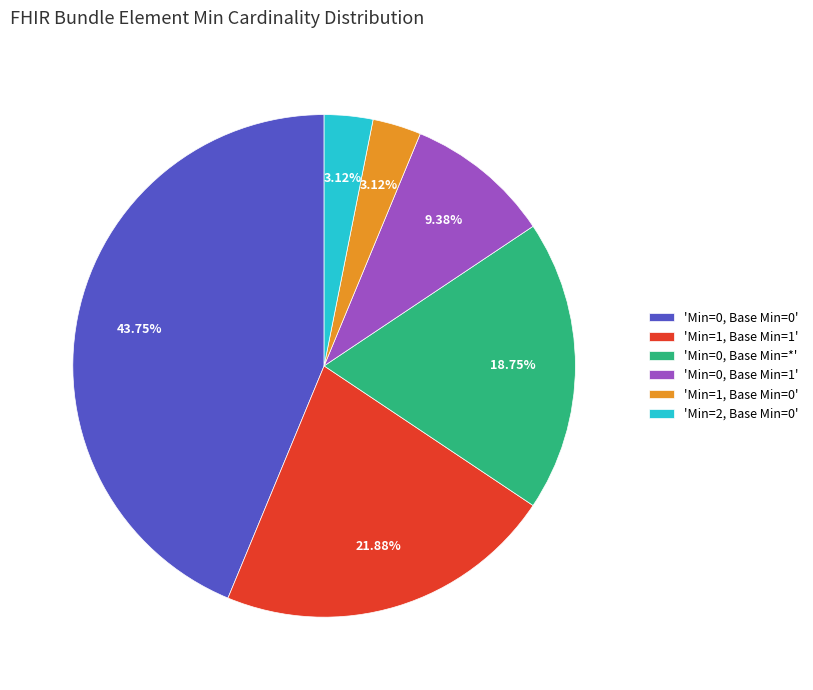

Between 'Min=0, Base Min=*' and 'Min=1, Base Min=1', which is larger?

'Min=1, Base Min=1'